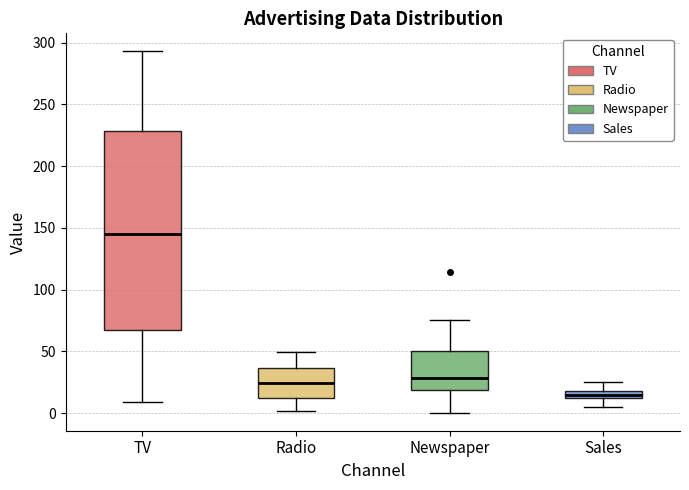

Which box is the tallest, from its lower edge to its upper edge?

TV